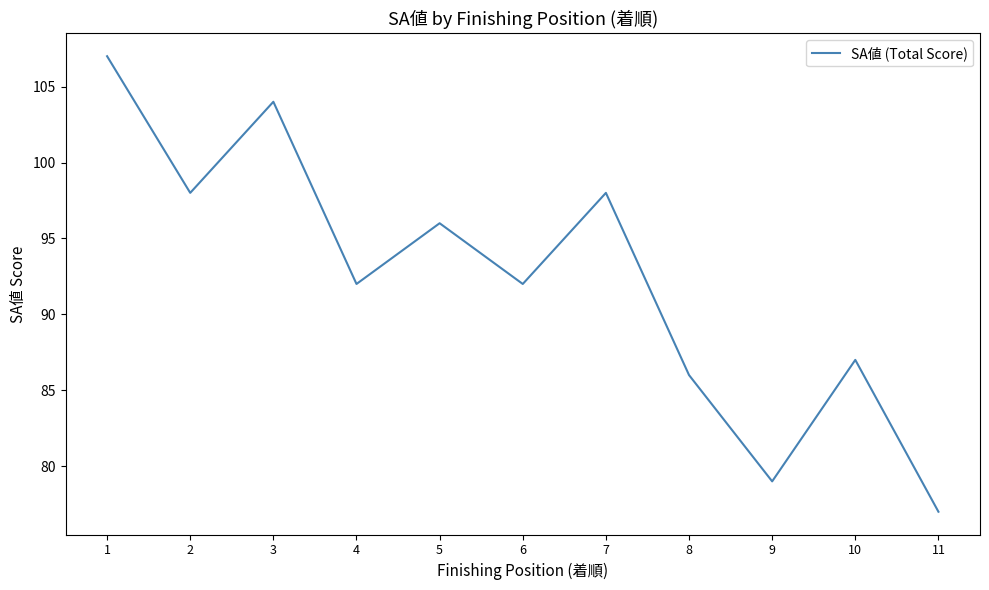

What is the approximate value at 8, to the nearest 5?

85